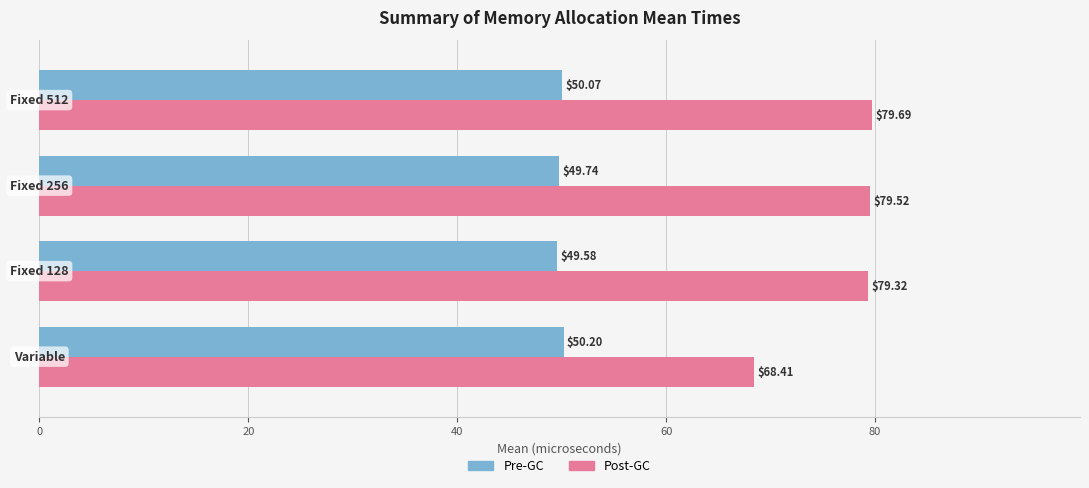

How many distinct data groups are displayed?

2